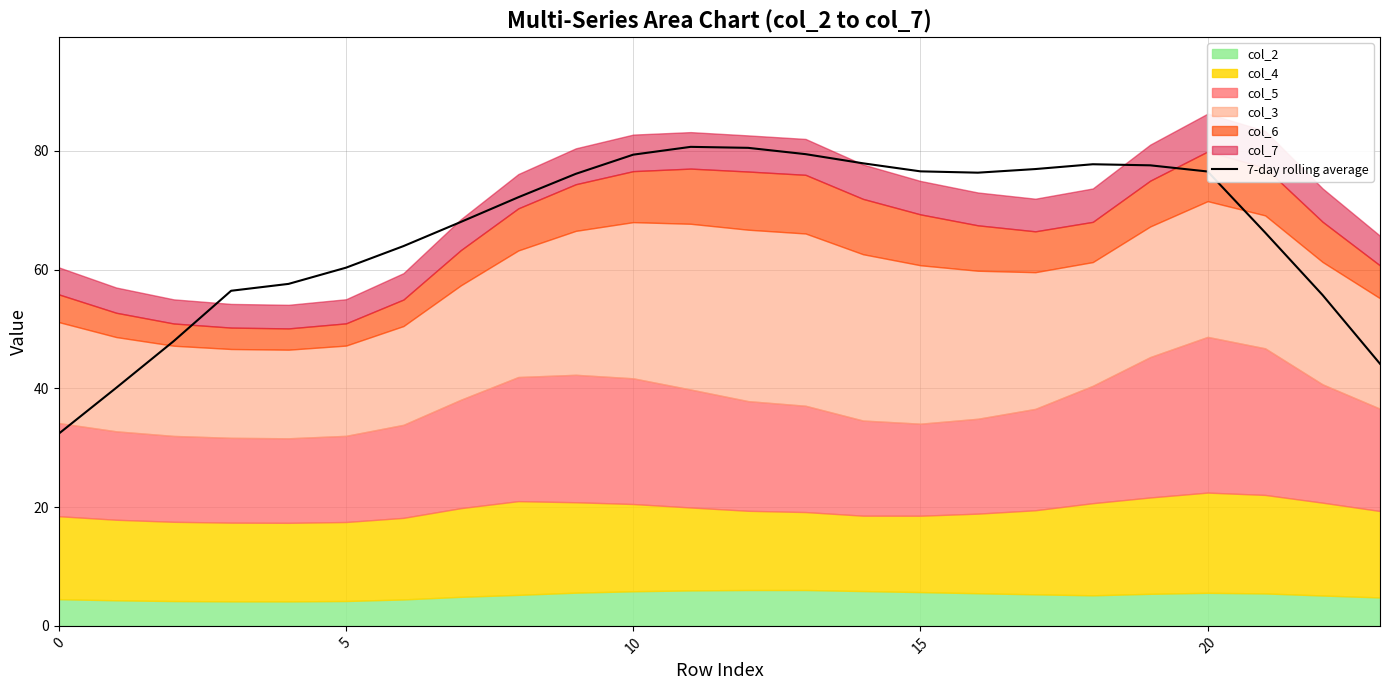

At which category does the chart reach its peak across all series?

11